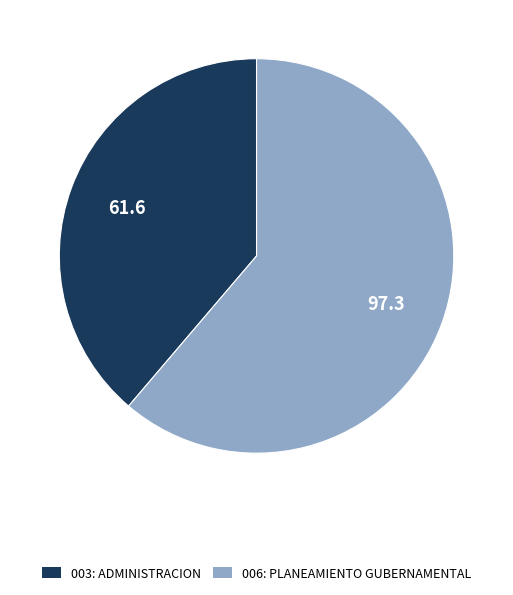

What is the smallest slice in the pie chart?

003: ADMINISTRACION